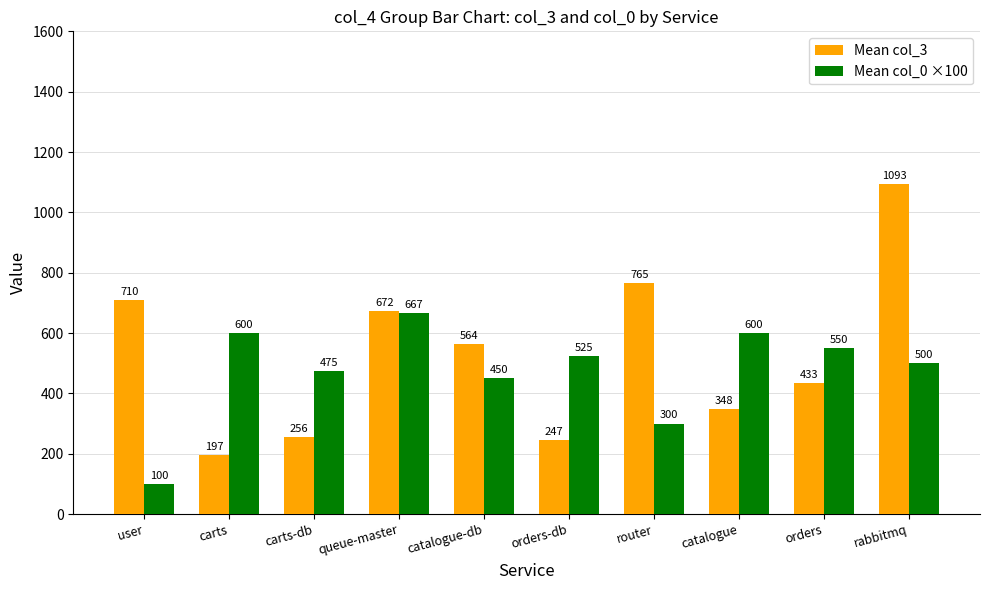

The value of Mean col_3 at queue-master is 672.3. True or false?

True